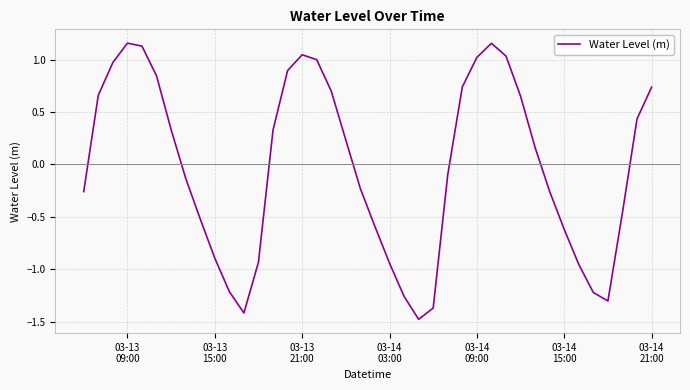

What is the smallest value displayed?

-1.5